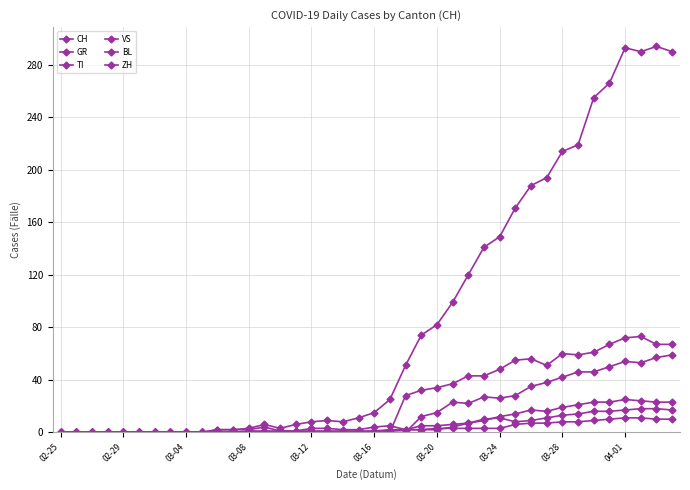

How many distinct data groups are displayed?

6